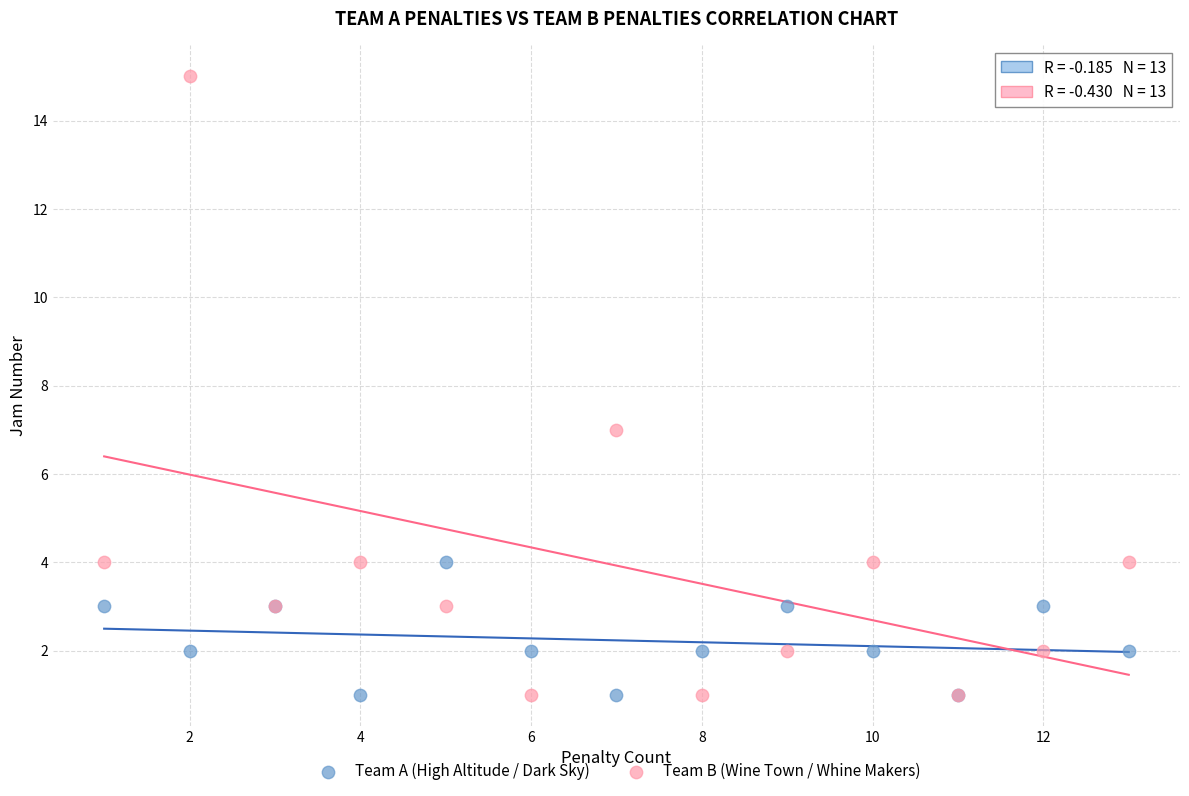

Which series has the widest spread of Y values?

Team B (Wine Town / Whine Makers)